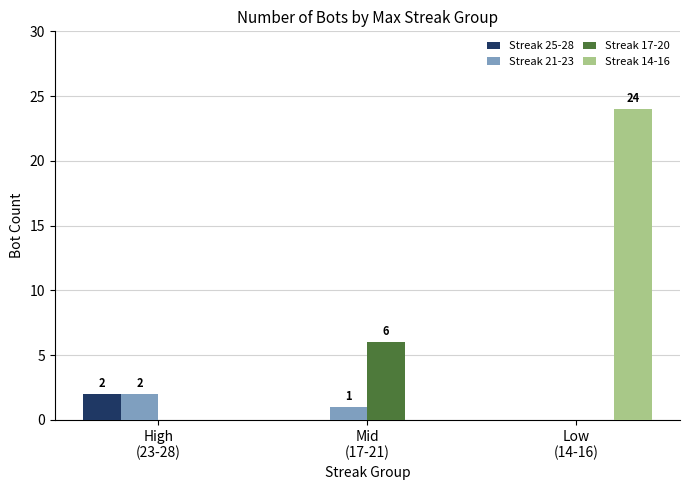

What is the highest value of the Streak 14-16 series?

24